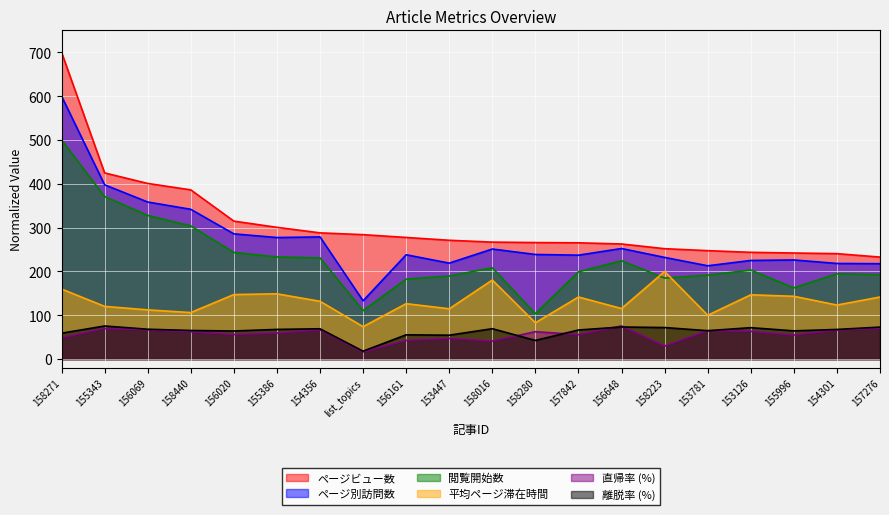

Rank the categories by 平均ページ滞在時間 value from highest to lowest.

158223, 158016, 158271, 155386, 156020, 153126, 155996, 157842, 157276, 154356, 156161, 154301, 155343, 156648, 153447, 156069, 158440, 153781, 158280, list_topics